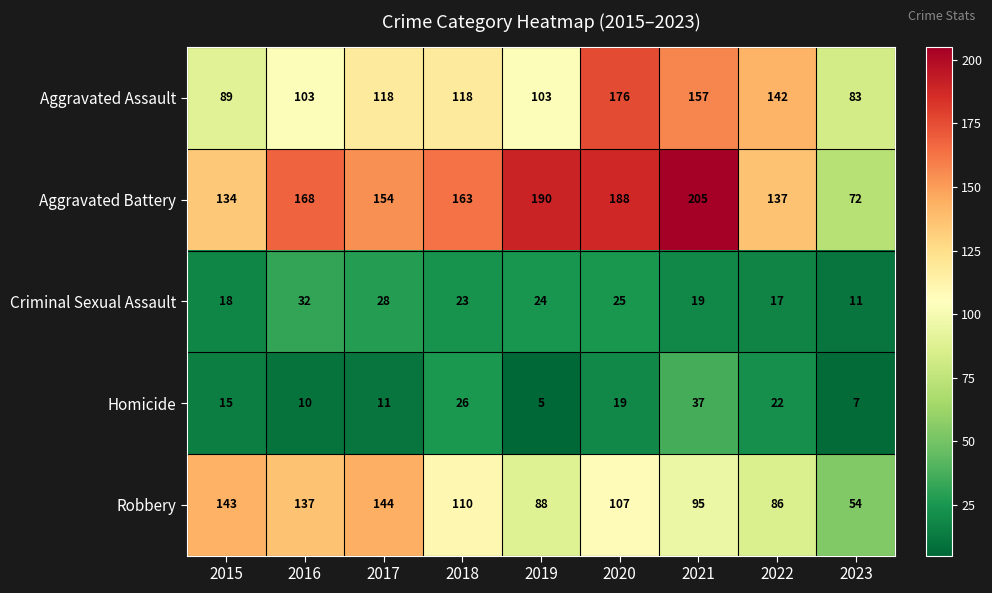

Rank the series by their maximum value, from highest to lowest.

Aggravated Battery, Aggravated Assault, Robbery, Homicide, Criminal Sexual Assault